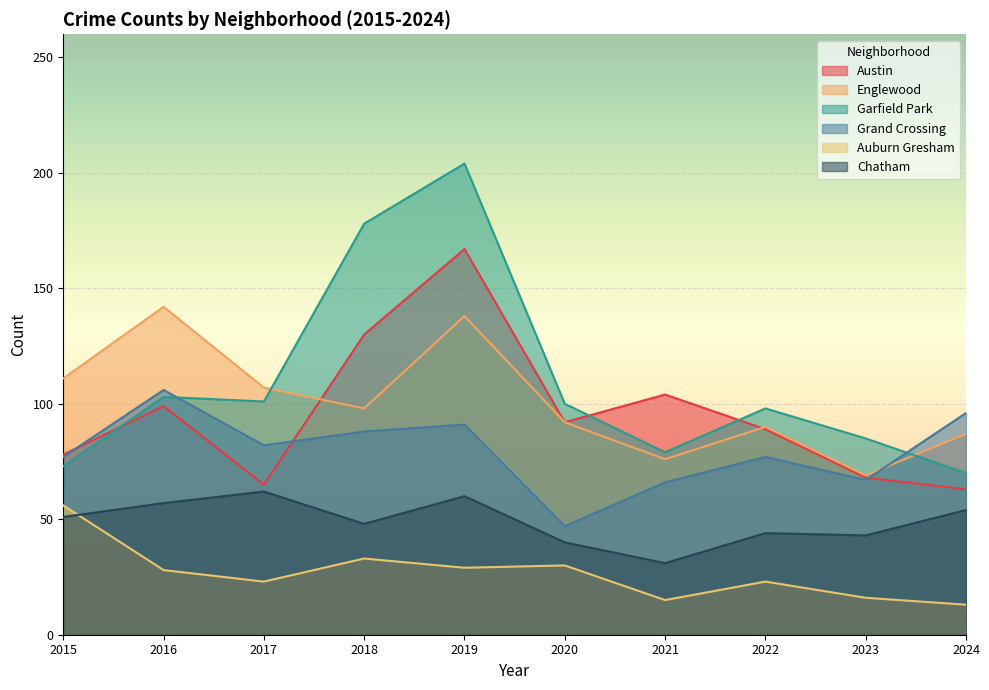

Is it true that Auburn Gresham equals 16 at 2023?

True